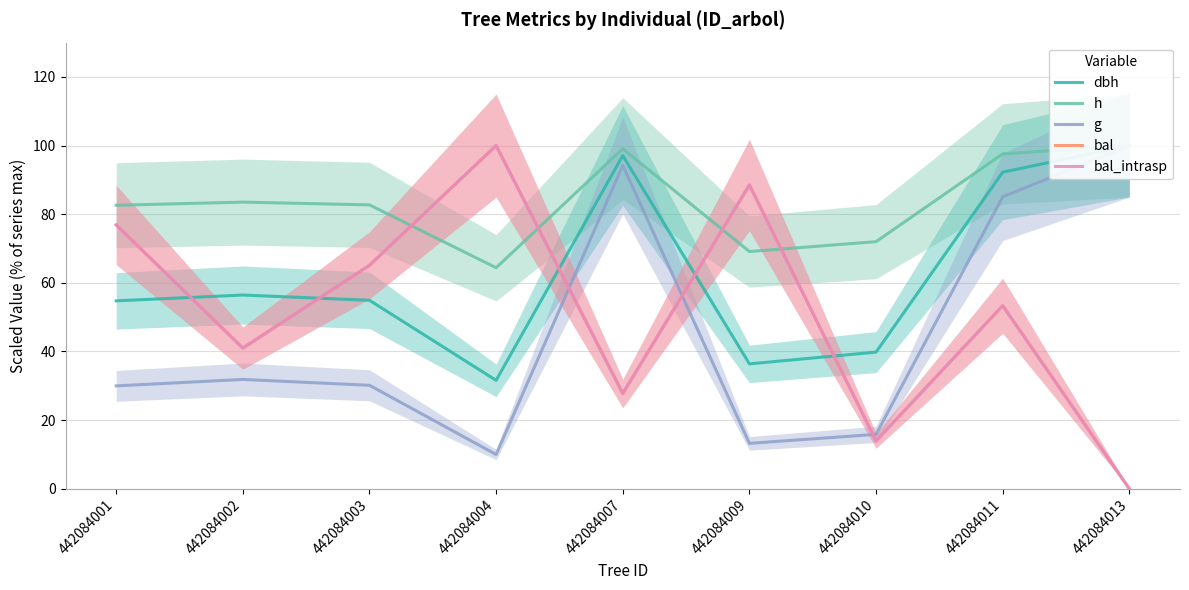

What is the difference between the maximum and second lowest values in the h series?

30.9